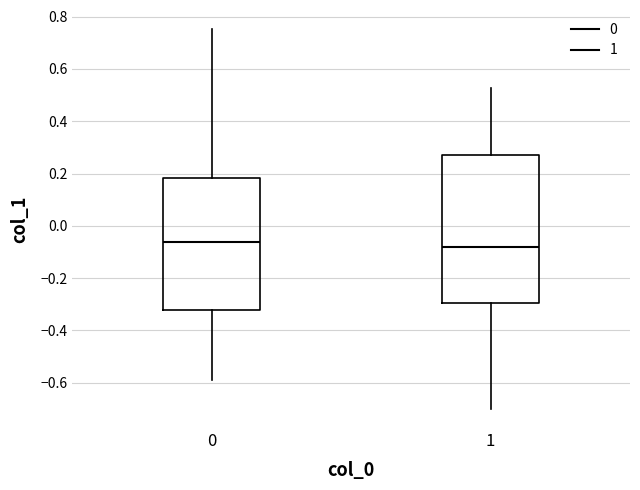

Where is the lower edge of the box at x = 0 on the y-axis? The values are not printed on the chart, so give them approximately, as read against the axis.

-0.32